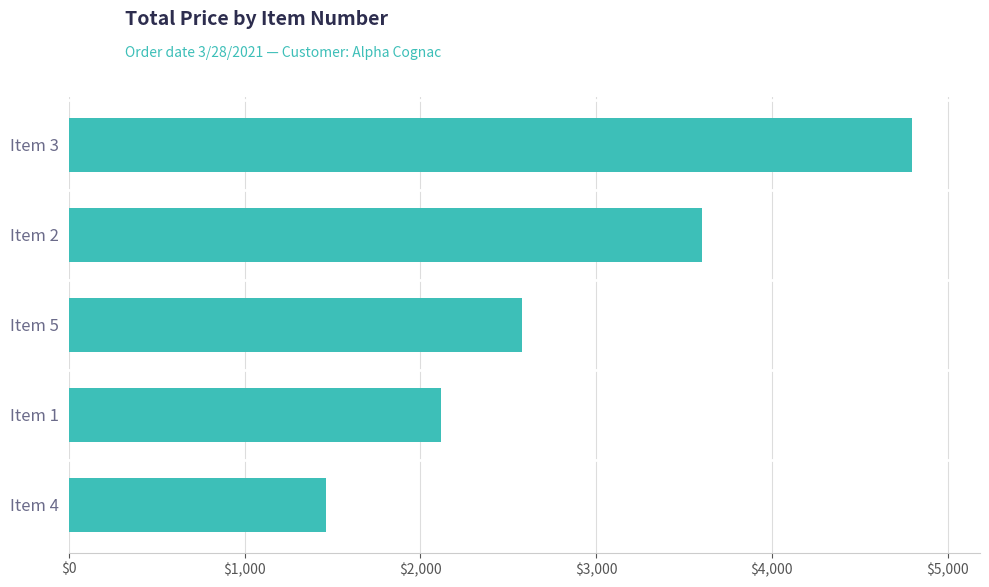

List the labels in order of value, smallest first.

Item 4, Item 1, Item 5, Item 2, Item 3